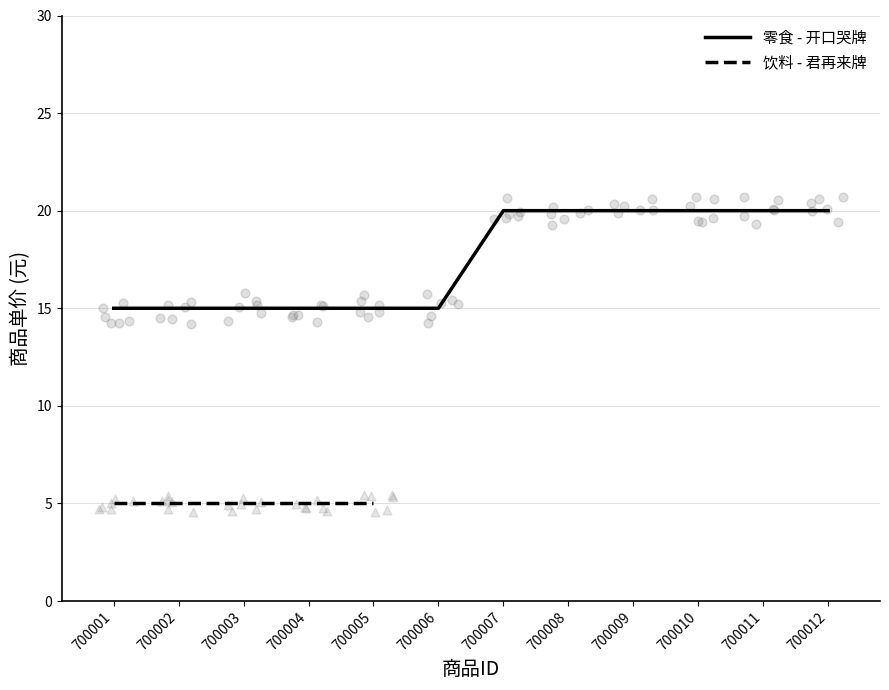

Between 700010 and 700007, which is larger?

700010